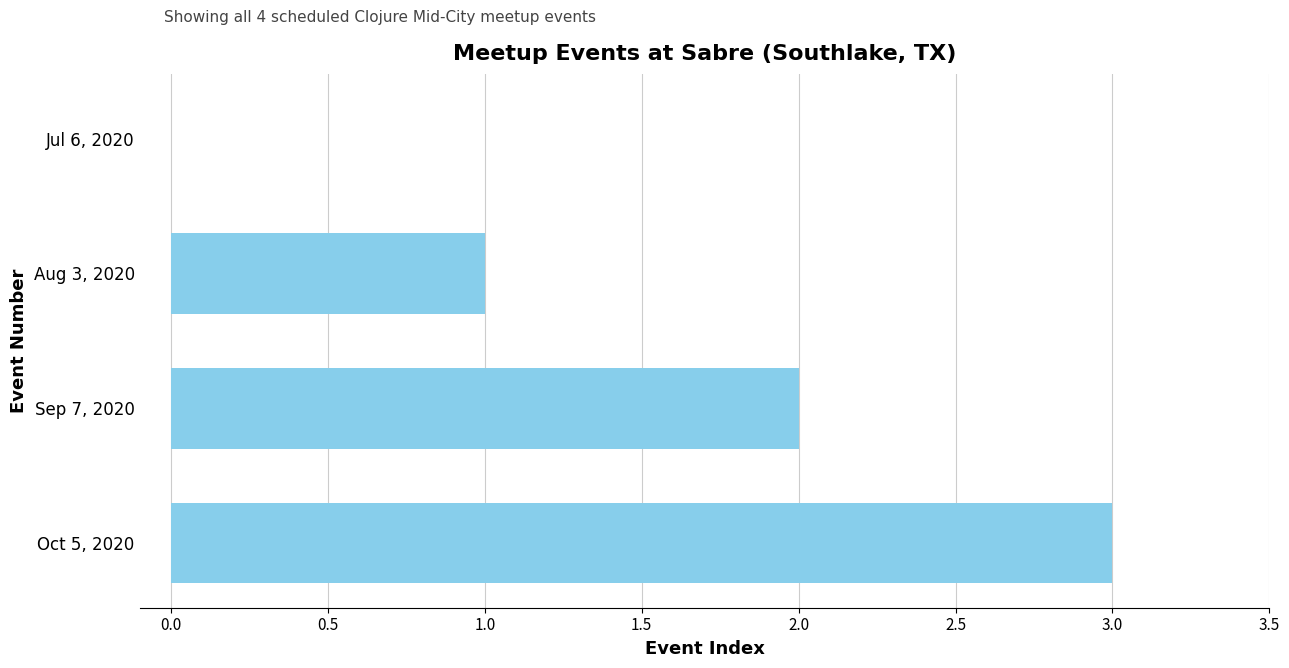

The value at Aug 3, 2020 is 1. True or false?

True